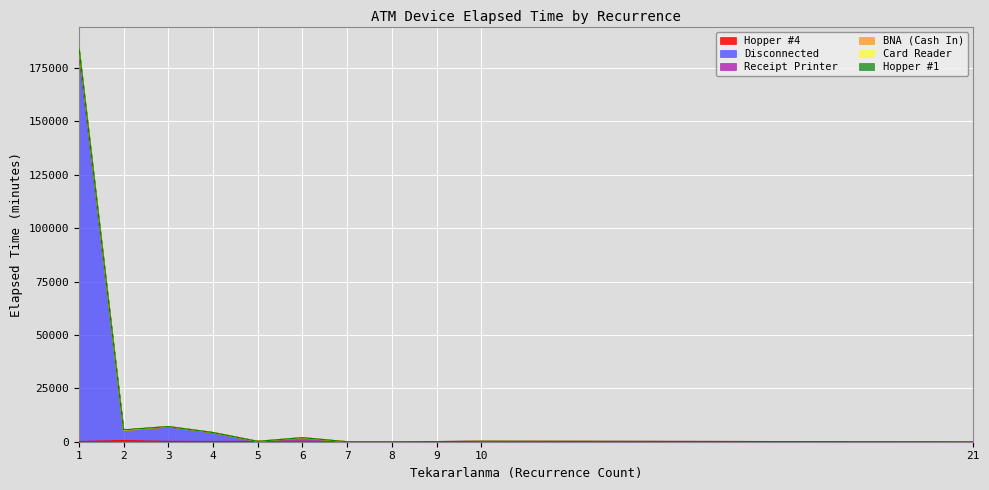

What is the approximate value of BNA (Cash In) at 21?

10